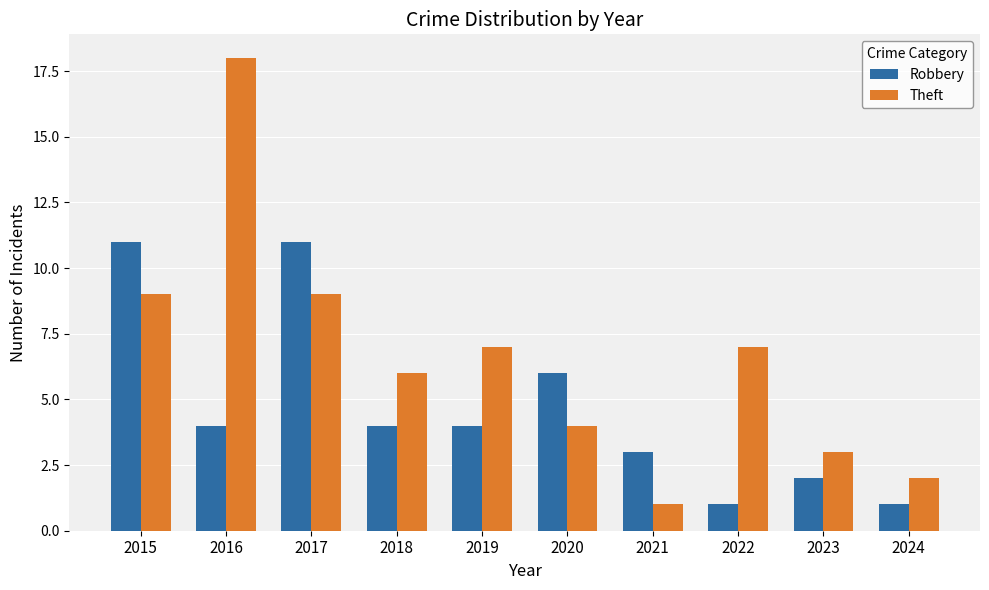

How many distinct data groups are displayed?

2